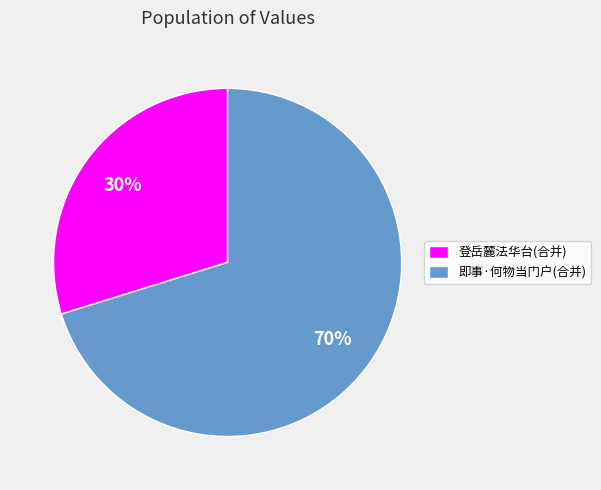

What is the smallest slice in the pie chart?

登岳麓法华台(合并)